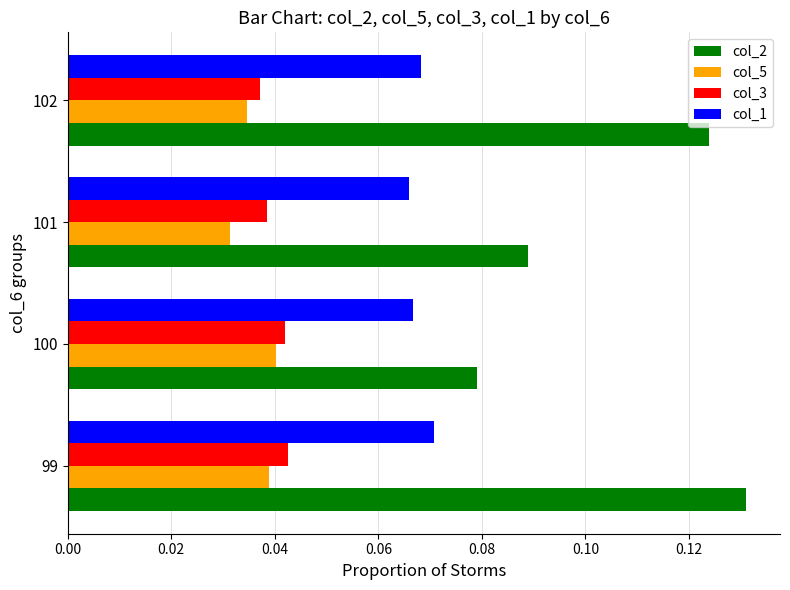

True or false: col_1 has a value of 0.0 at 102.

False